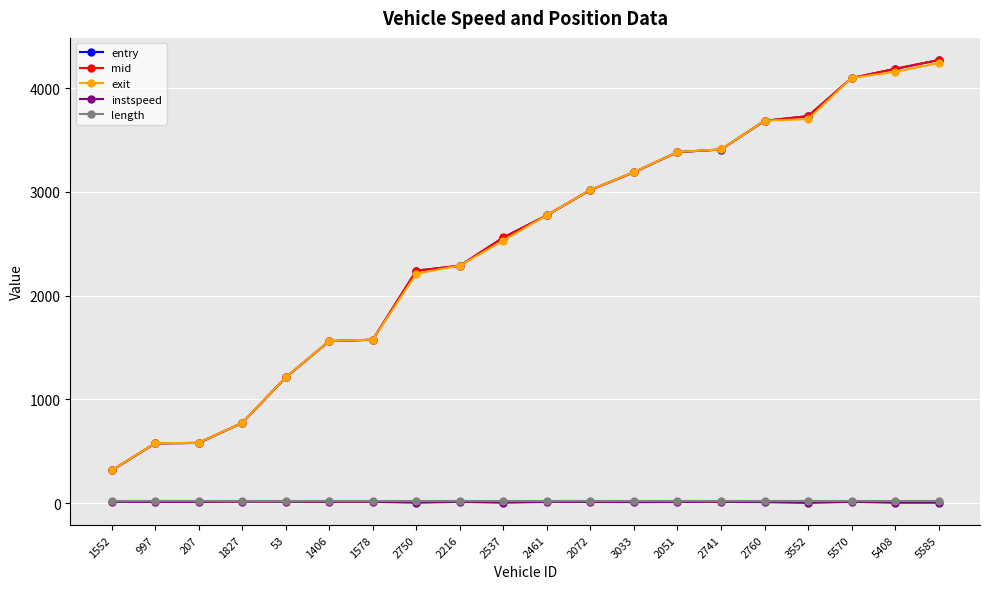

Does the chart display data point markers on the line(s)?

Yes